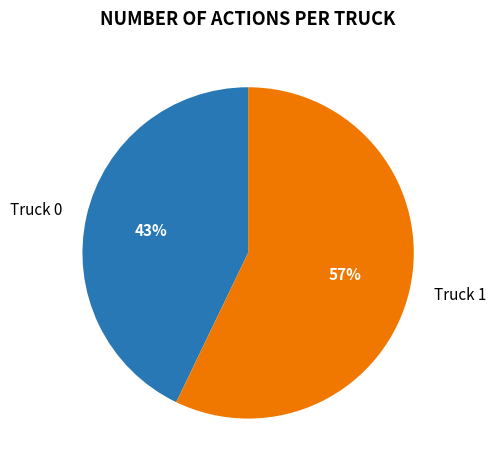

Does Truck 1 account for over 50% of the chart?

Yes